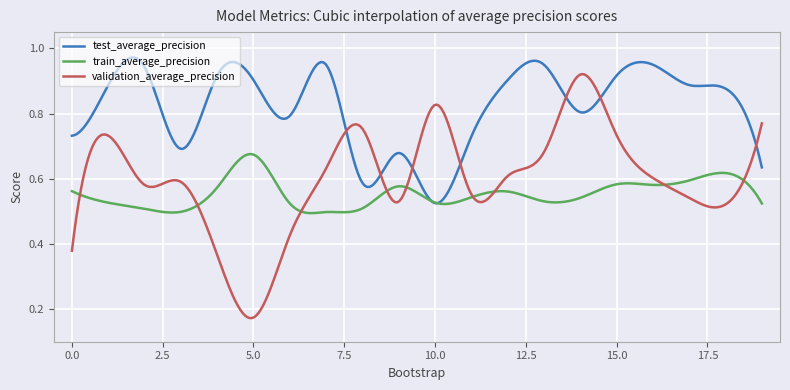

Which series has the largest range (max minus min)?

validation_average_precision